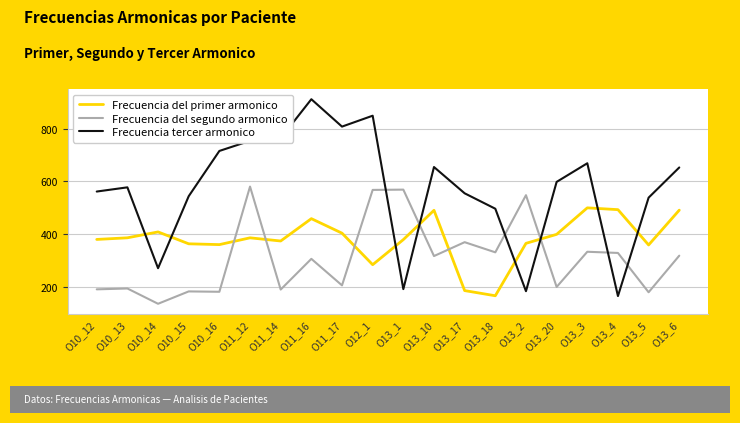

What is the maximum value for Frecuencia tercer armonico?

911.5